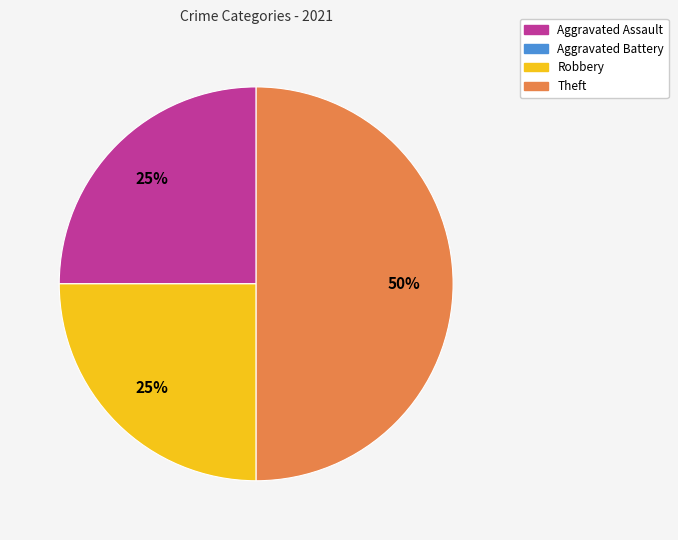

Which category has the biggest portion of the pie?

Theft